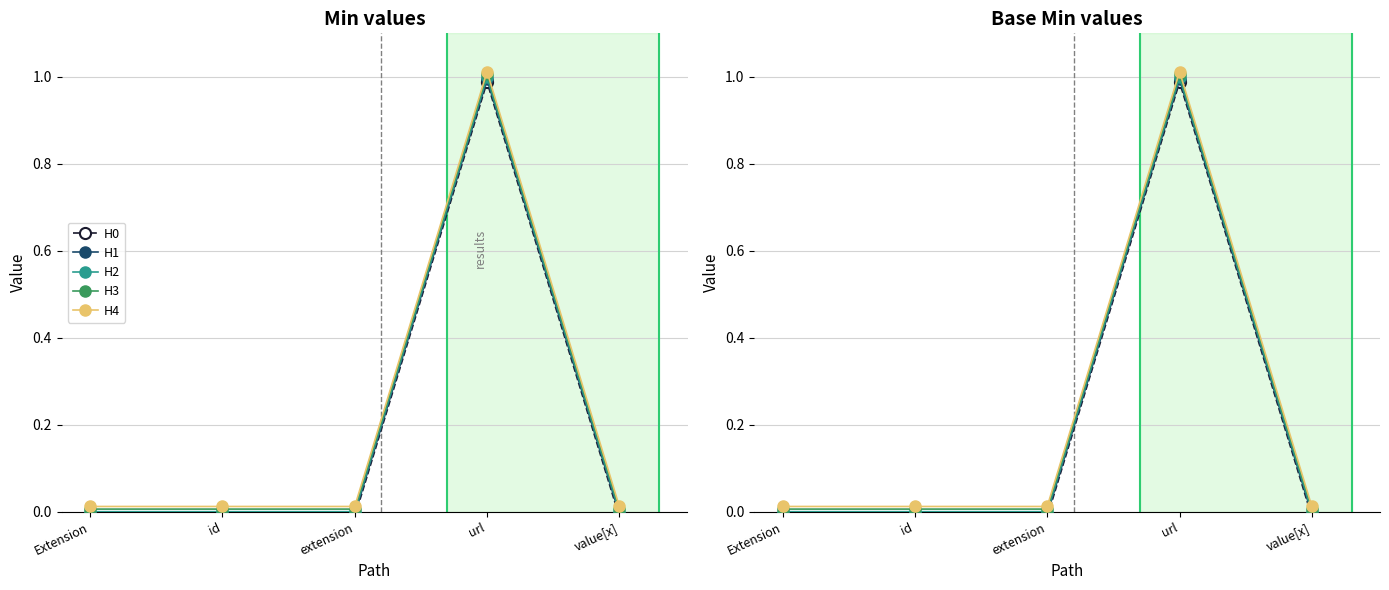

Reading left to right, what are all the values shown in this chart?

H0: Extension=-0.0	id=-0.0	extension=-0.0	url=1.0	value[x]=-0.0
H1: Extension=-0.0	id=-0.0	extension=-0.0	url=1.0	value[x]=-0.0
H2: Extension=0.0	id=0.0	extension=0.0	url=1.0	value[x]=0.0
H3: Extension=0.0	id=0.0	extension=0.0	url=1.0	value[x]=0.0
H4: Extension=0.0	id=0.0	extension=0.0	url=1.0	value[x]=0.0